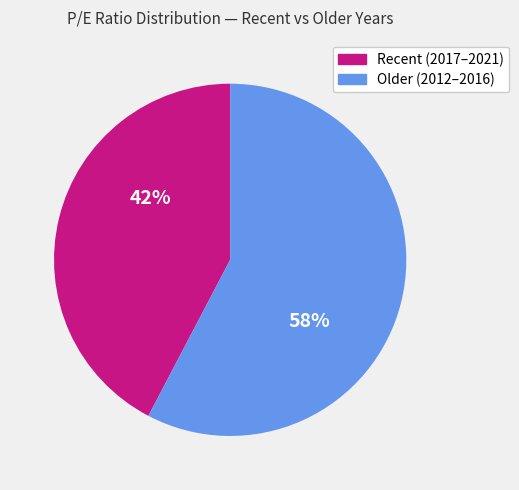

Is there any slice that represents more than half of the pie?

Yes